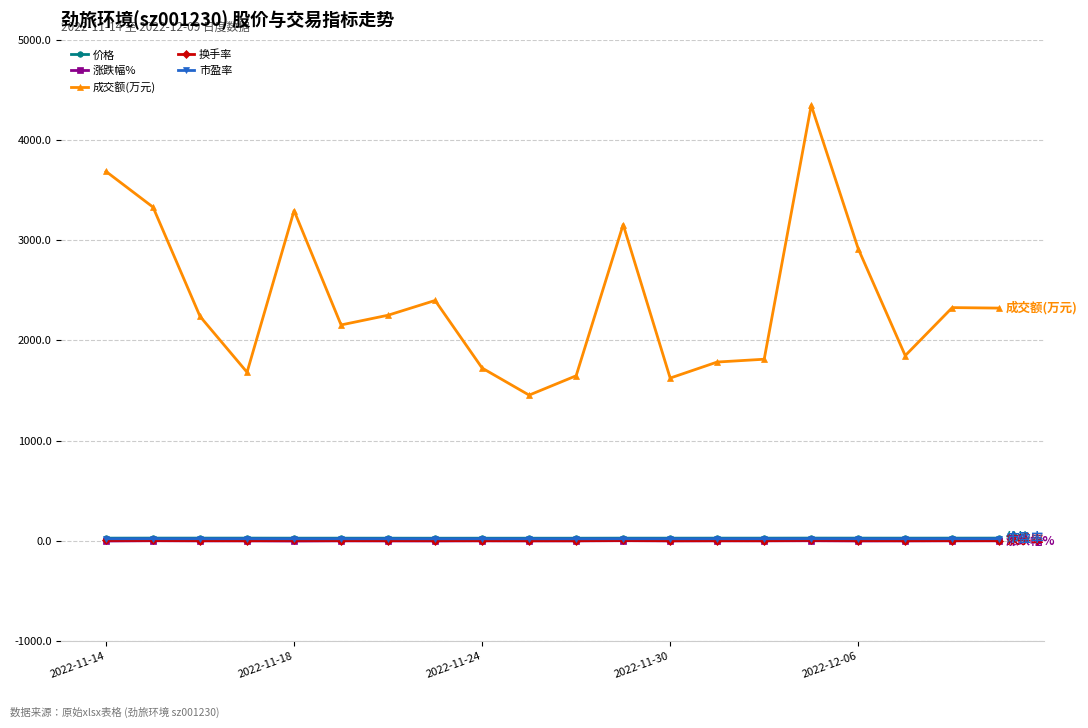

Which series has the largest total across all categories?

成交额(万元)